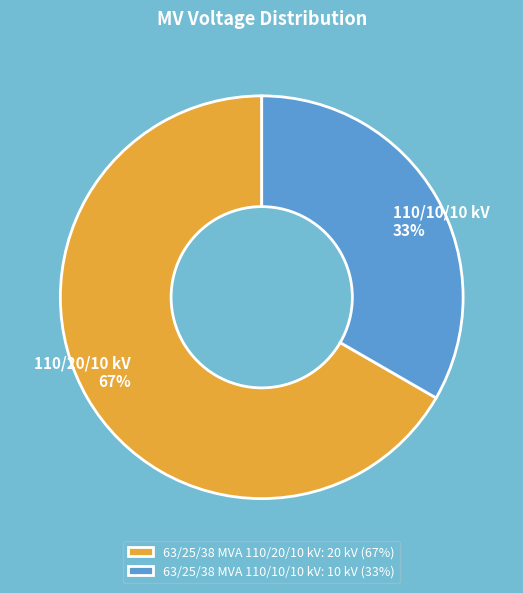

Which slice is the largest?

63/25/38 MVA 110/20/10 kV